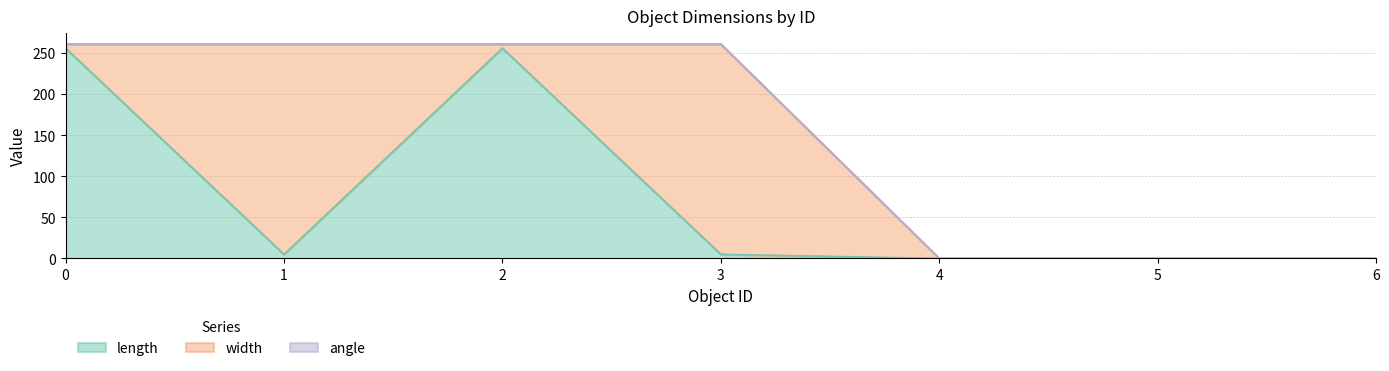

Does the chart display data point markers on the line(s)?

No